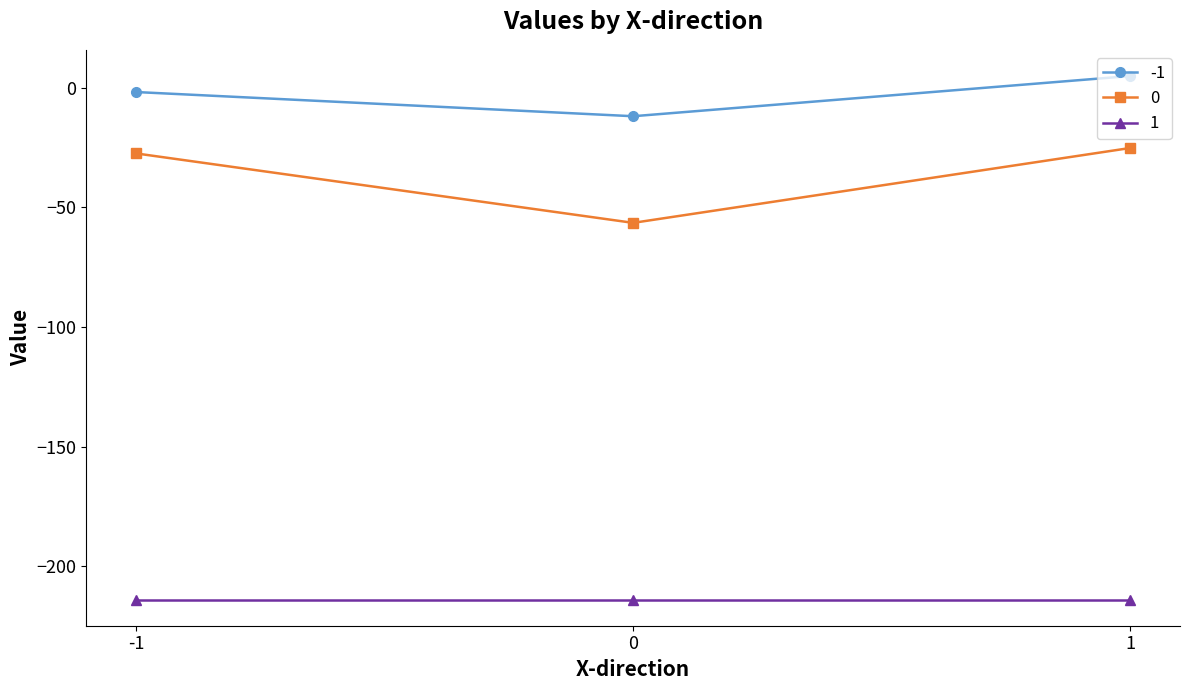

How many positive values does the -1 series have?

1